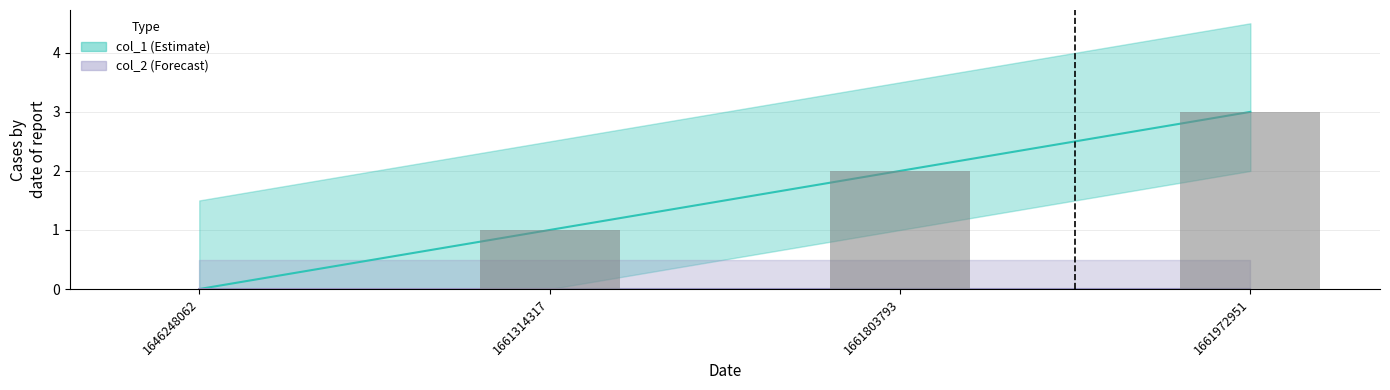

How many values are between 1 and 3?

3